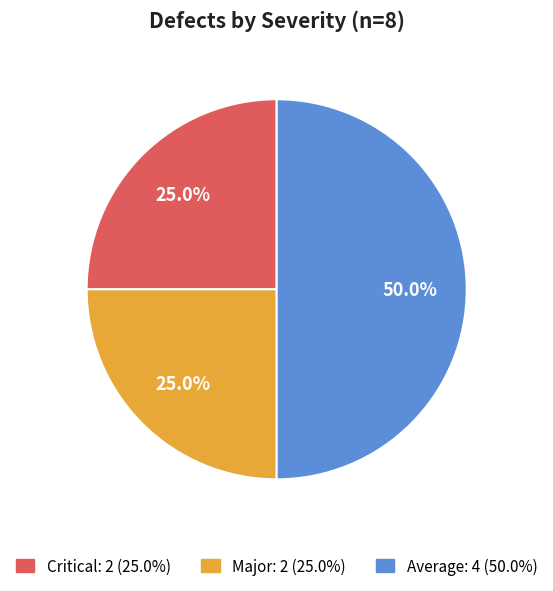

What portion of the pie excludes Critical?

75.0%